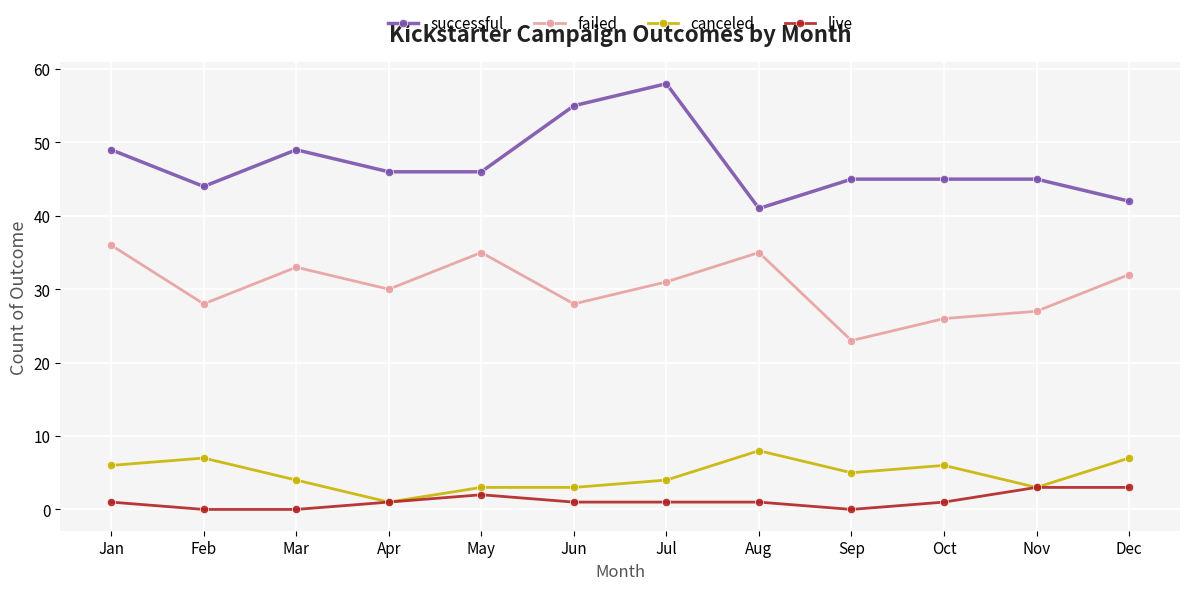

Which category has the highest value in the successful series?

Jul